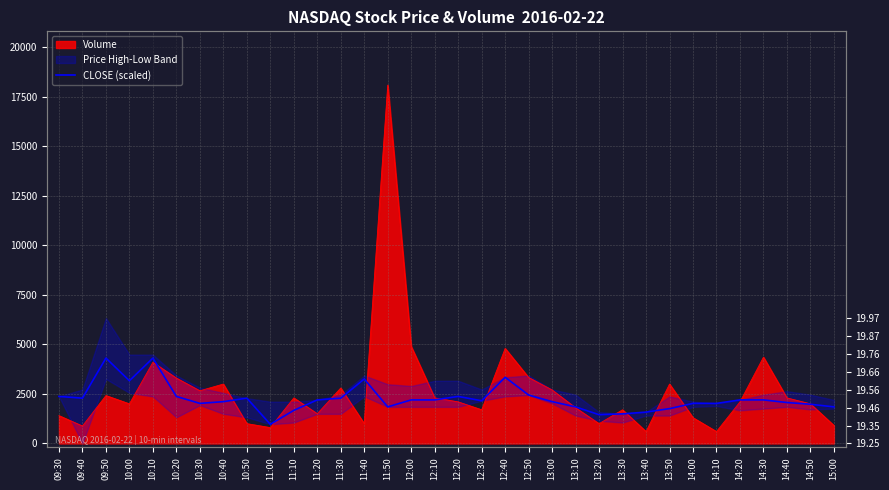

Does the chart display data point markers on the line(s)?

No